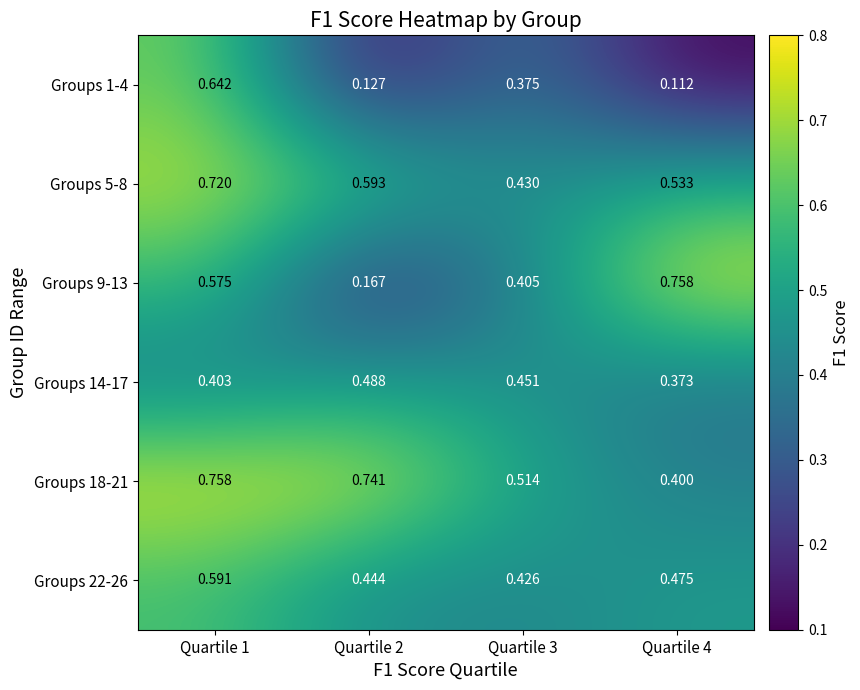

Reading left to right, transcribe all the data shown in this chart.

Groups 1-4: Quartile 1=0.6	Quartile 2=0.1	Quartile 3=0.4	Quartile 4=0.1
Groups 5-8: Quartile 1=0.7	Quartile 2=0.6	Quartile 3=0.4	Quartile 4=0.5
Groups 9-13: Quartile 1=0.6	Quartile 2=0.2	Quartile 3=0.4	Quartile 4=0.8
Groups 14-17: Quartile 1=0.4	Quartile 2=0.5	Quartile 3=0.5	Quartile 4=0.4
Groups 18-21: Quartile 1=0.8	Quartile 2=0.7	Quartile 3=0.5	Quartile 4=0.4
Groups 22-26: Quartile 1=0.6	Quartile 2=0.4	Quartile 3=0.4	Quartile 4=0.5